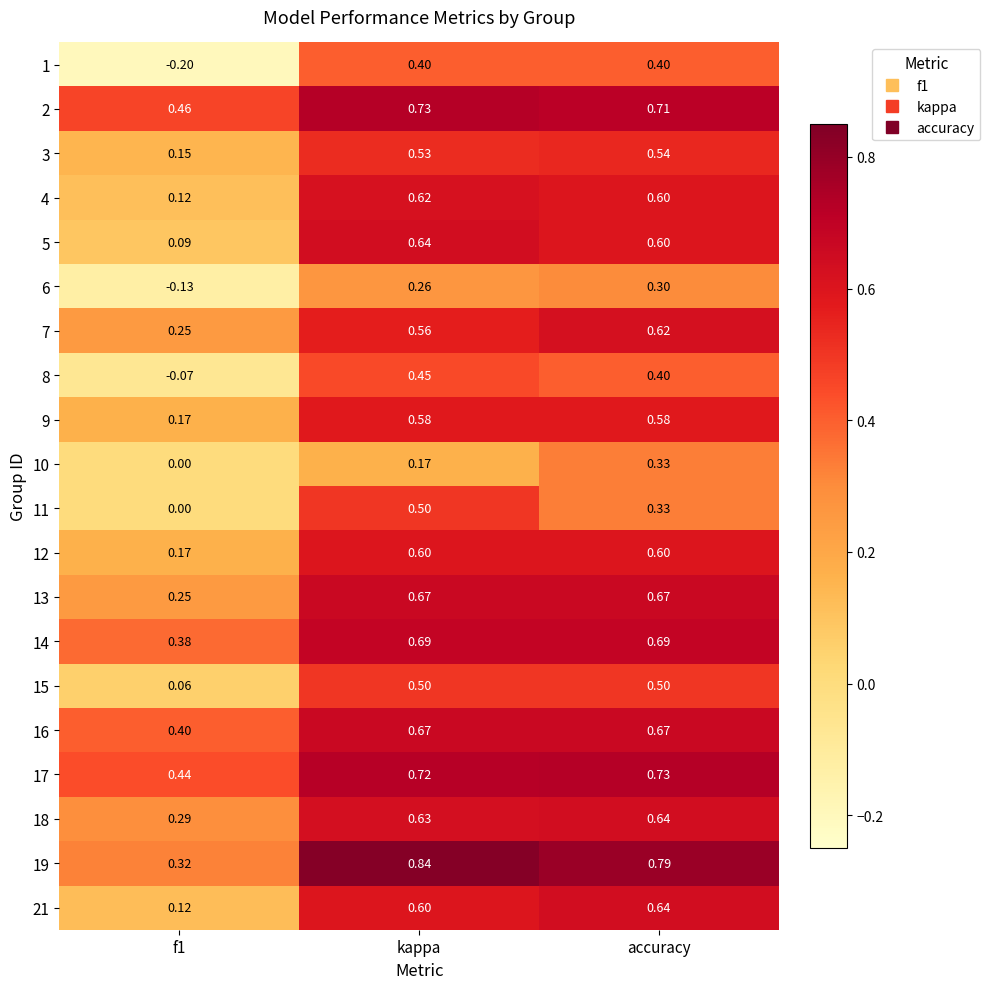

What is the total value across all series at f1?

3.3